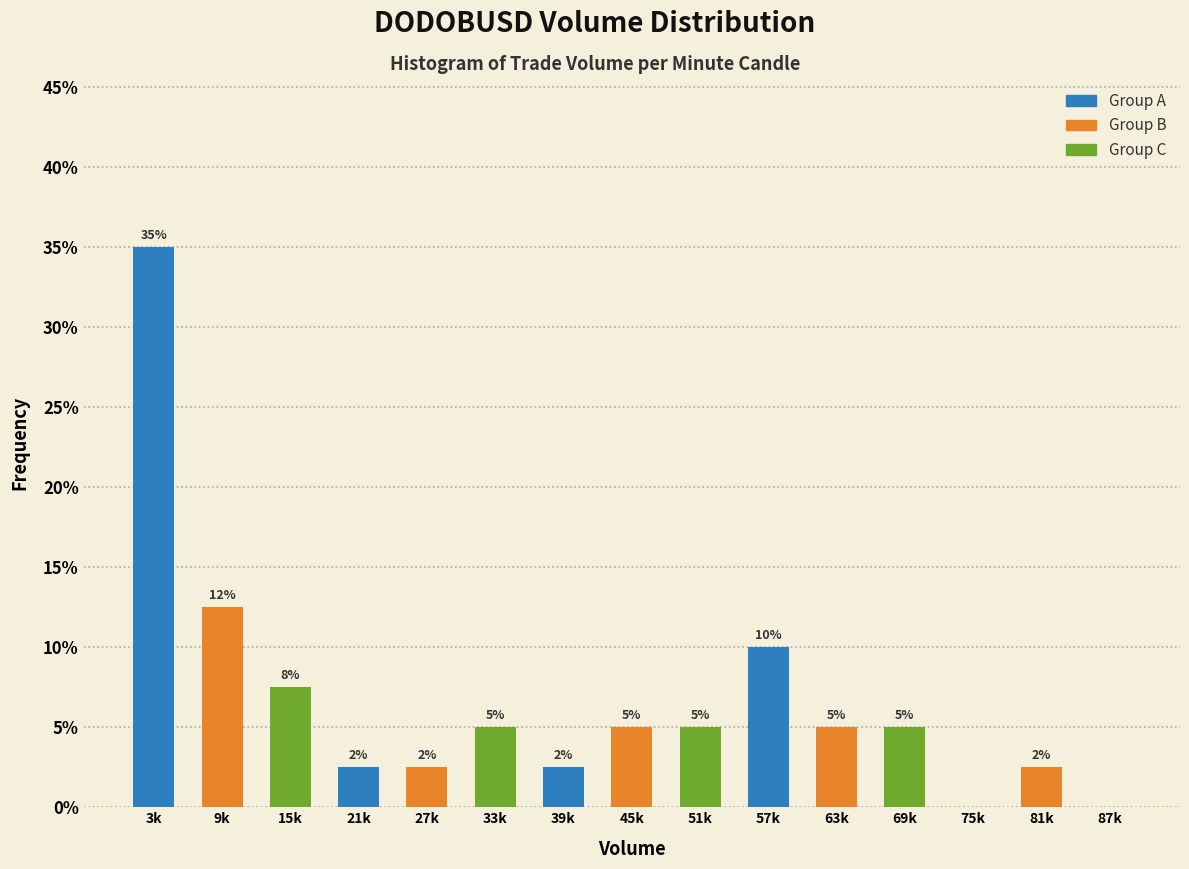

Is it true that the value at 39k is 2.5?

True